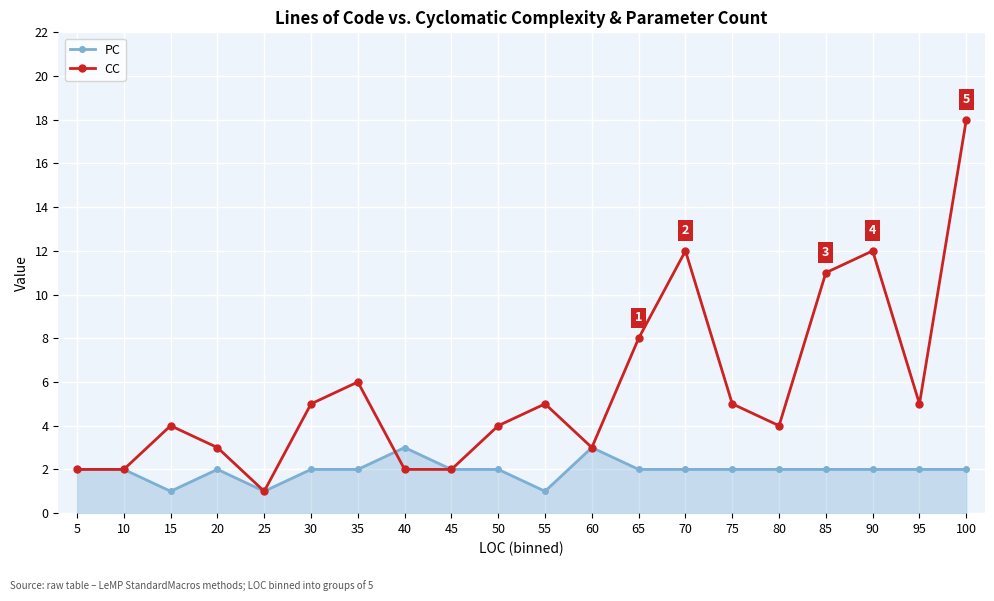

The CC series shows 8 at 65. True or false?

True